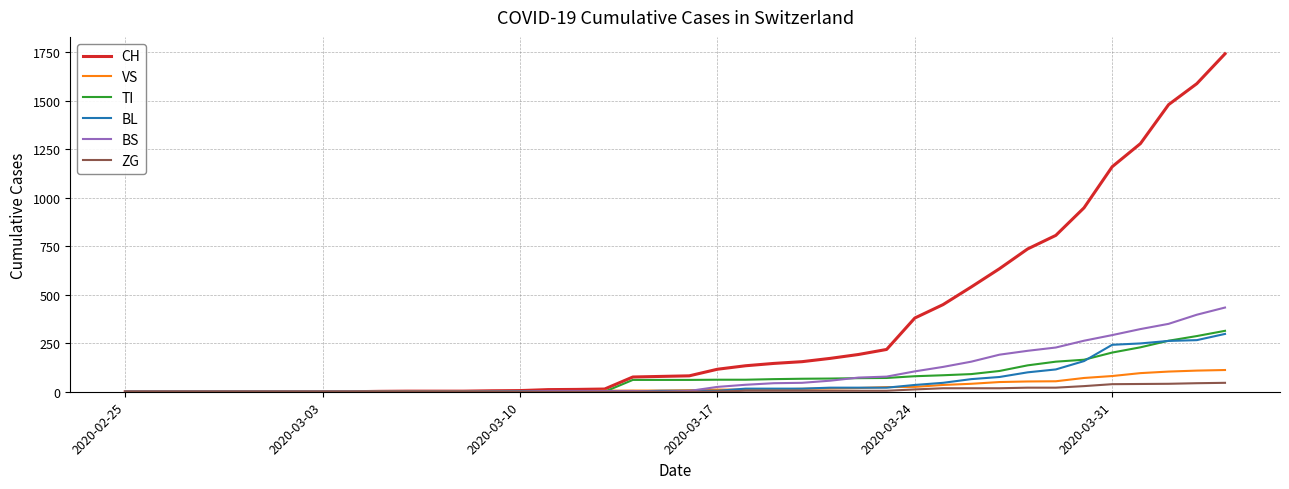

Which series has the widest spread of values?

CH